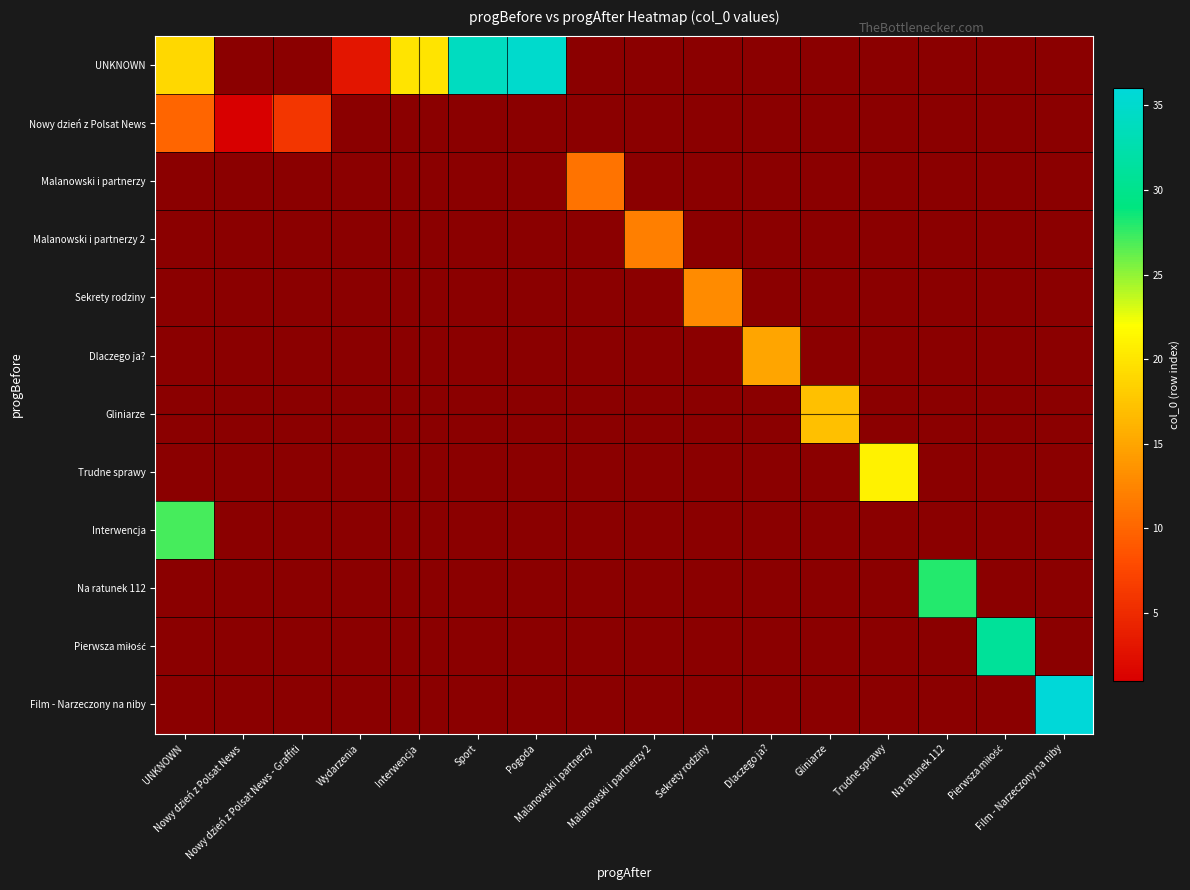

Is the value of Dlaczego ja? at Sport greater than the value of Malanowski i partnerzy at Film - Narzeczony na niby?

No